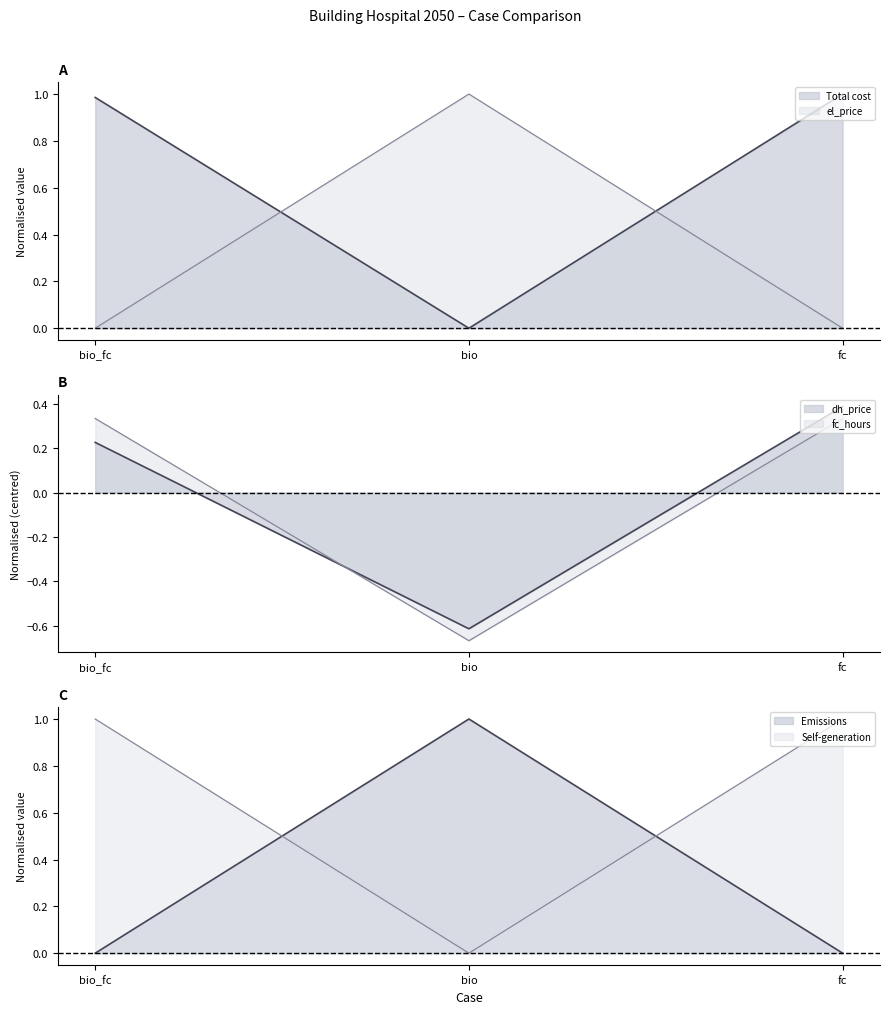

What is the value of the Total cost point at the 3rd from the left?

1.0